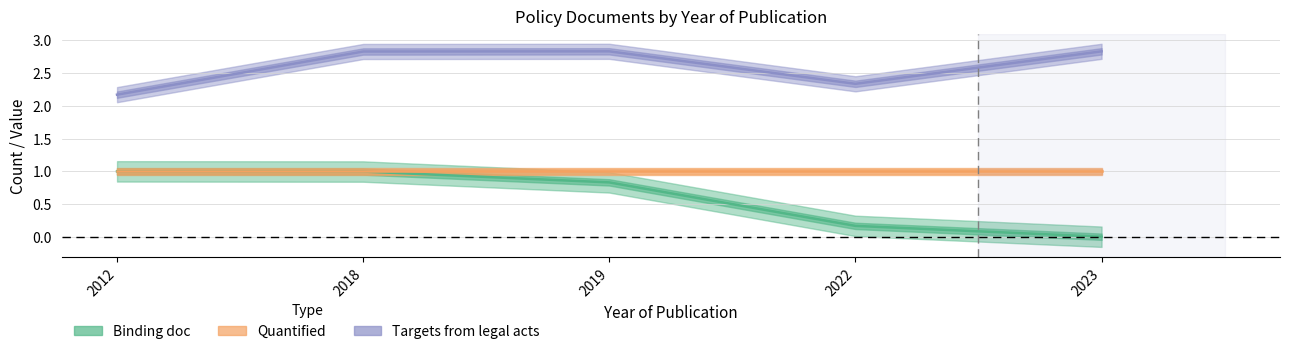

Between 2019 and 2023, which series saw the biggest shift?

Binding doc